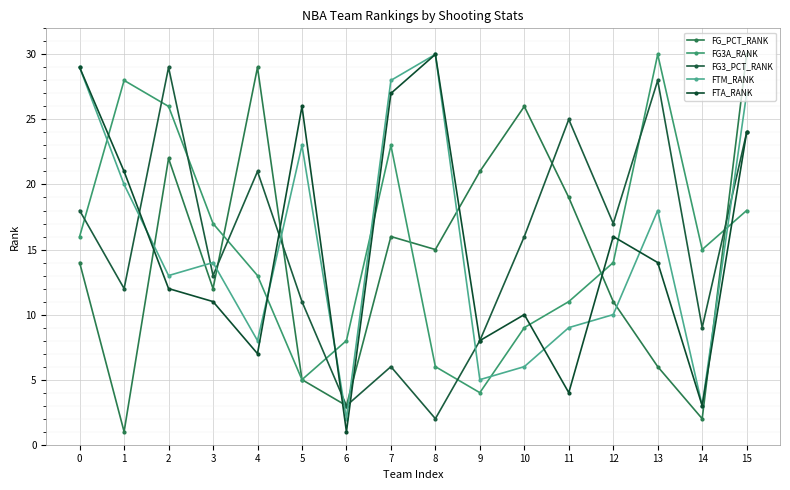

Rank the categories by FG3A_RANK value from lowest to highest.

9, 5, 8, 6, 10, 11, 4, 12, 14, 0, 3, 15, 7, 2, 1, 13